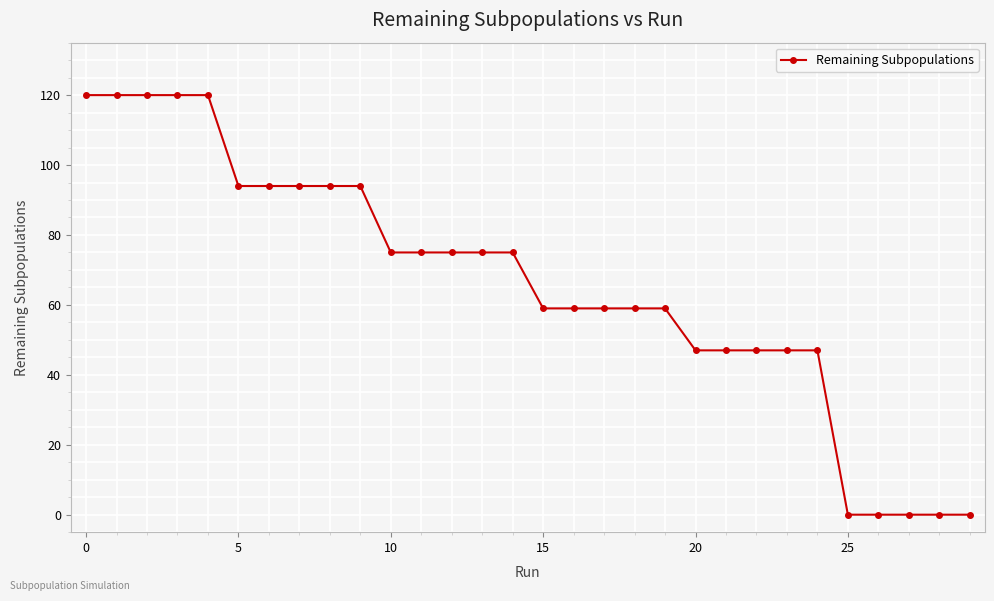

How many lines are shown in the chart?

1